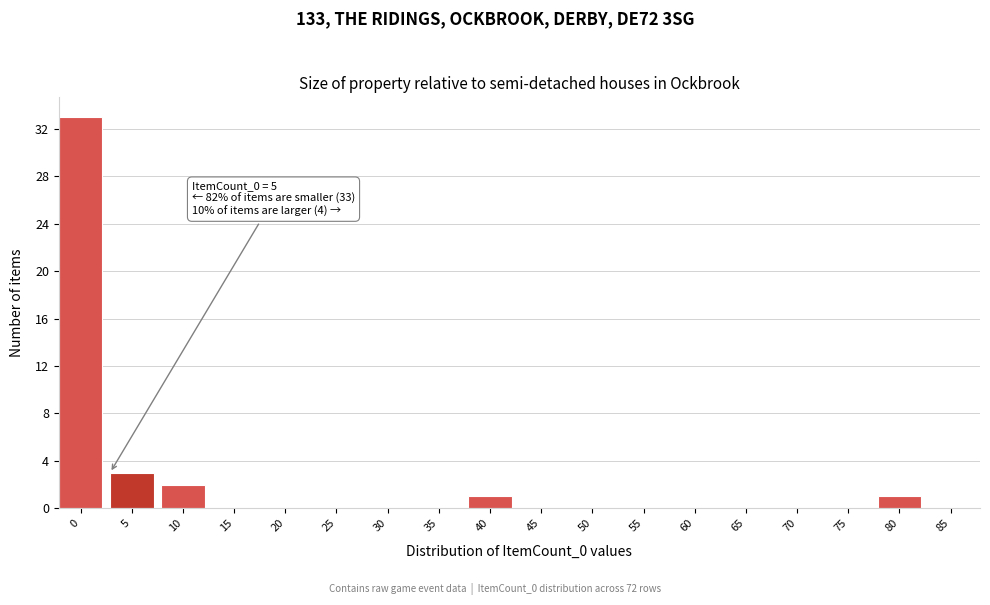

Reading right to left, list all the values displayed in this chart.

85=0	80=1	75=0	70=0	65=0	60=0	55=0	50=0	45=0	40=1	35=0	30=0	25=0	20=0	15=0	10=2	5=3	0=33